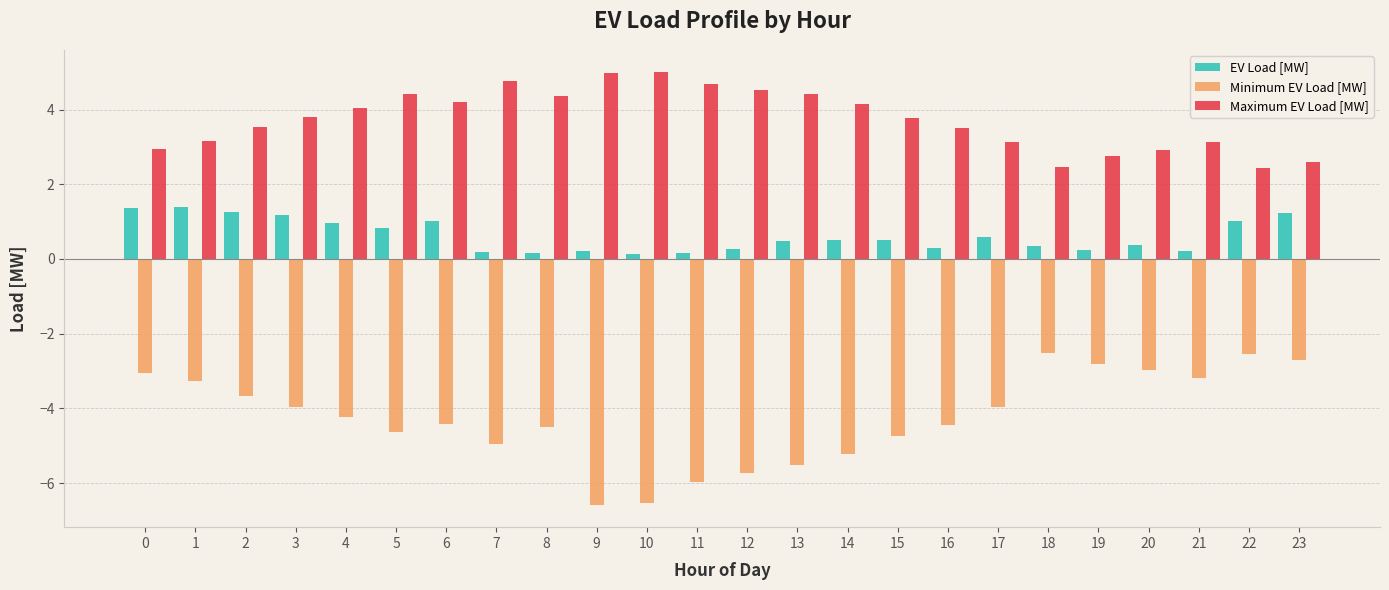

How many bars are there in each group?

3